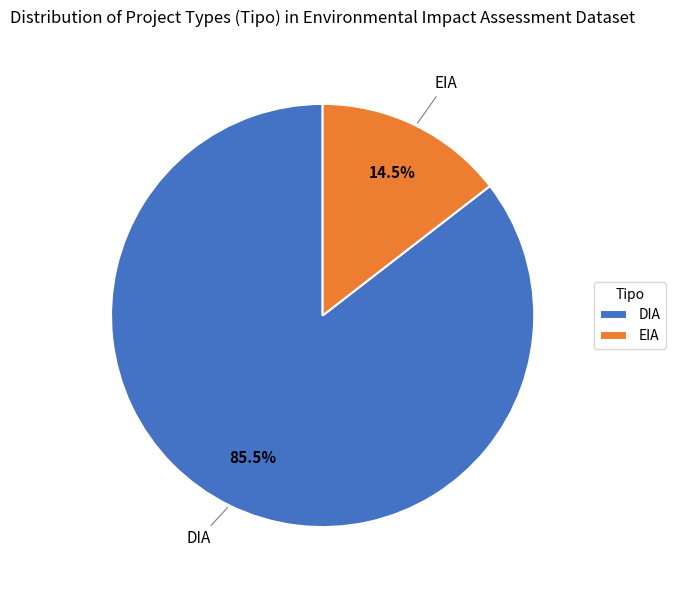

Between DIA and EIA, which is larger?

DIA